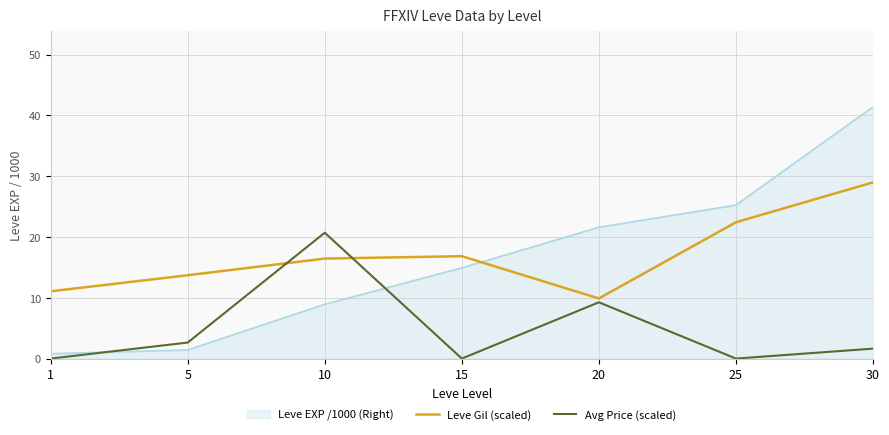

Which series changed the most between 5 and 15?

Leve EXP /1000 (Right)